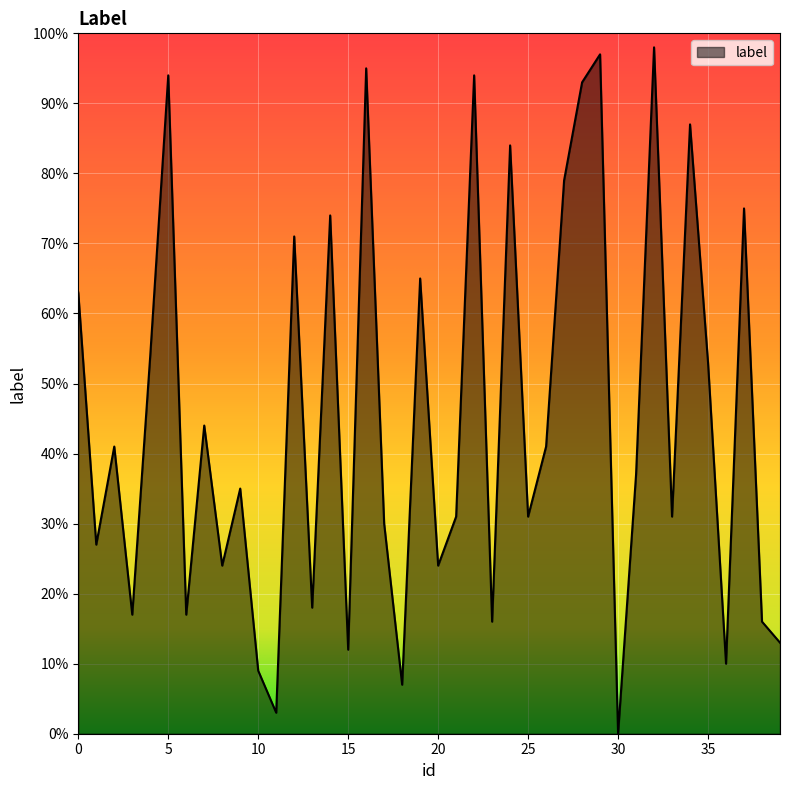

What is the difference between the maximum and minimum values?

98